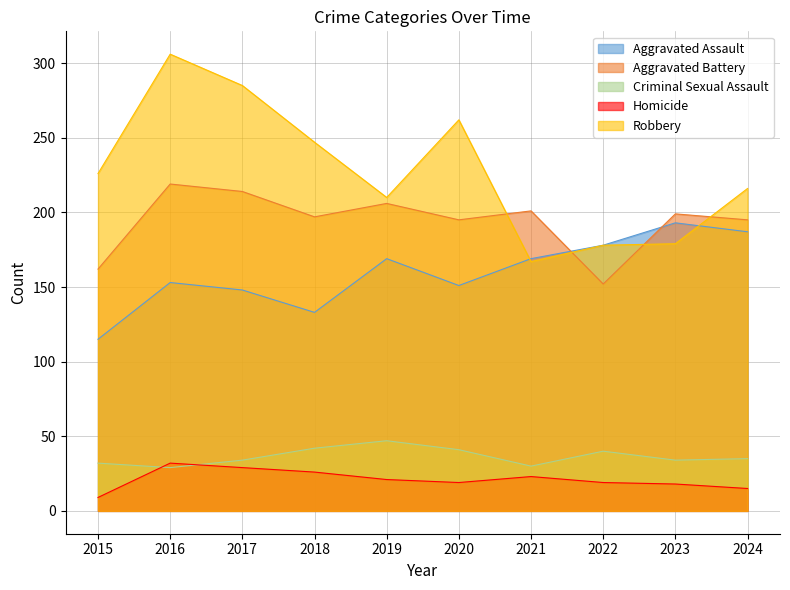

What are all the series names shown in the legend?

Aggravated Assault, Aggravated Battery, Criminal Sexual Assault, Homicide, Robbery